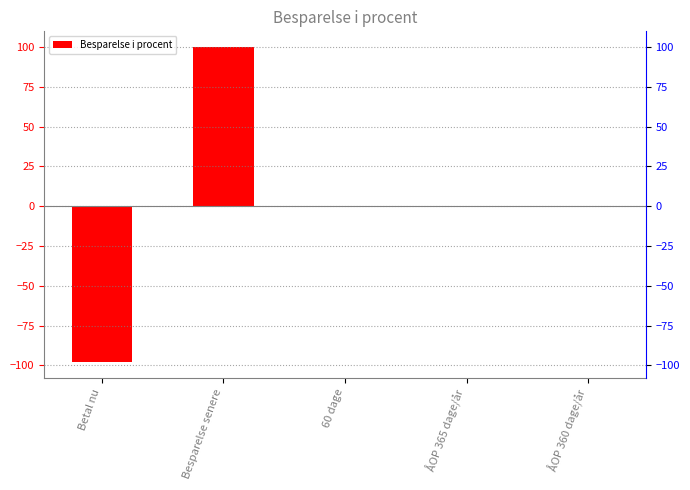

Rank the categories by value from lowest to highest.

Betal nu, 60 dage, ÅOP 360 dage/år, ÅOP 365 dage/år, Besparelse senere